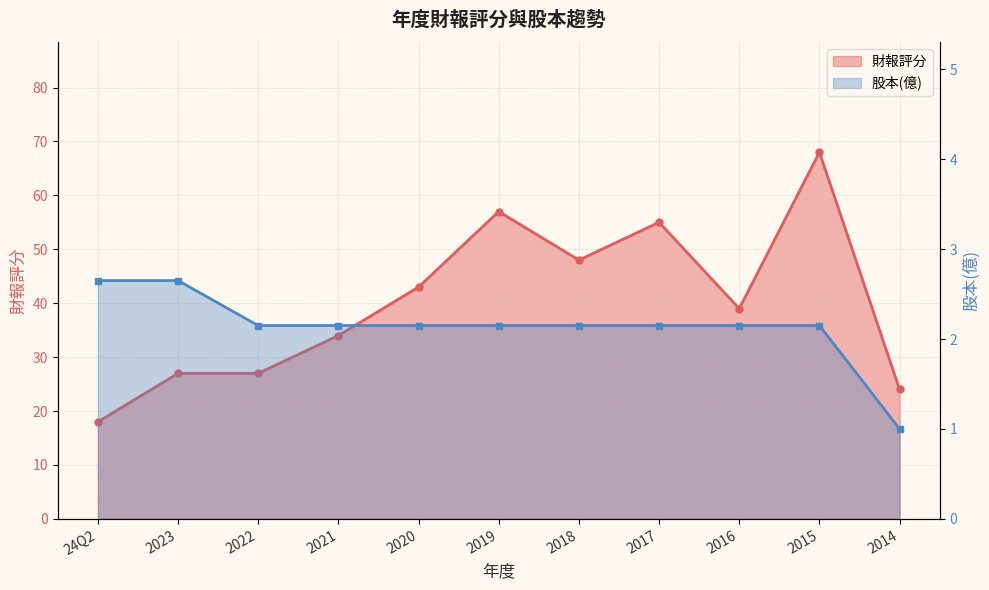

Rank the series by their maximum value, from highest to lowest.

財報評分, 股本(億)